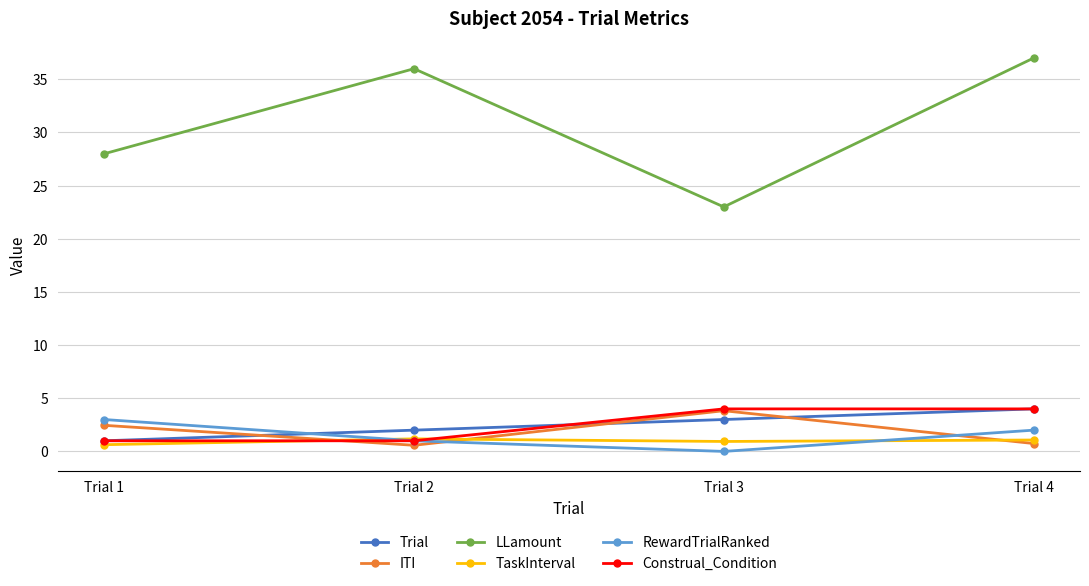

What is the total value across all series at Trial 4?

48.8